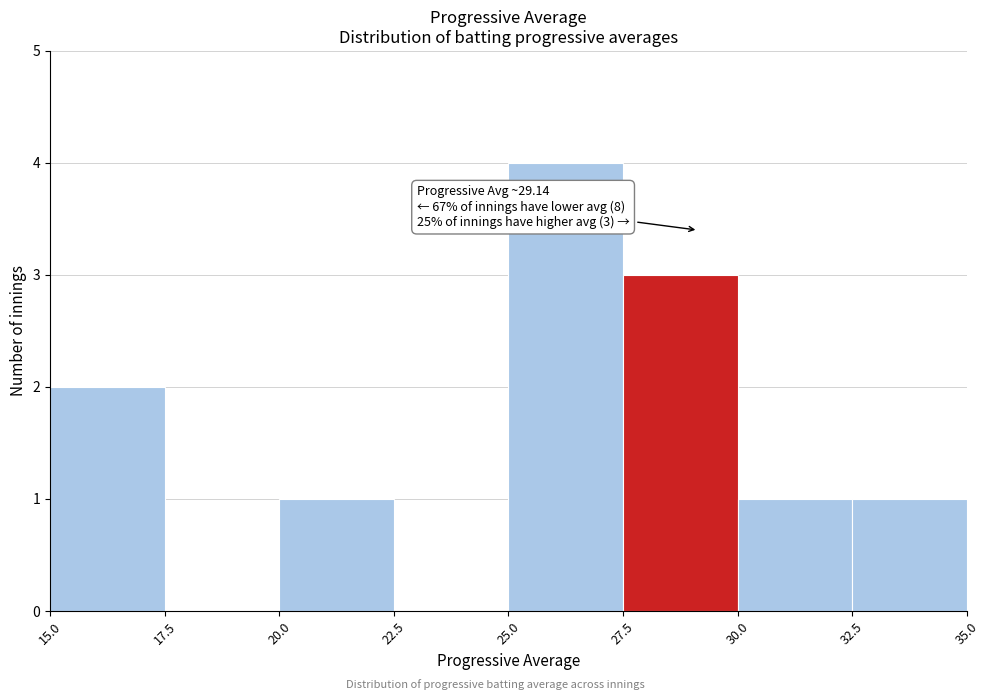

Over which range of the x-axis is the bar tallest?

25.0 to 27.5